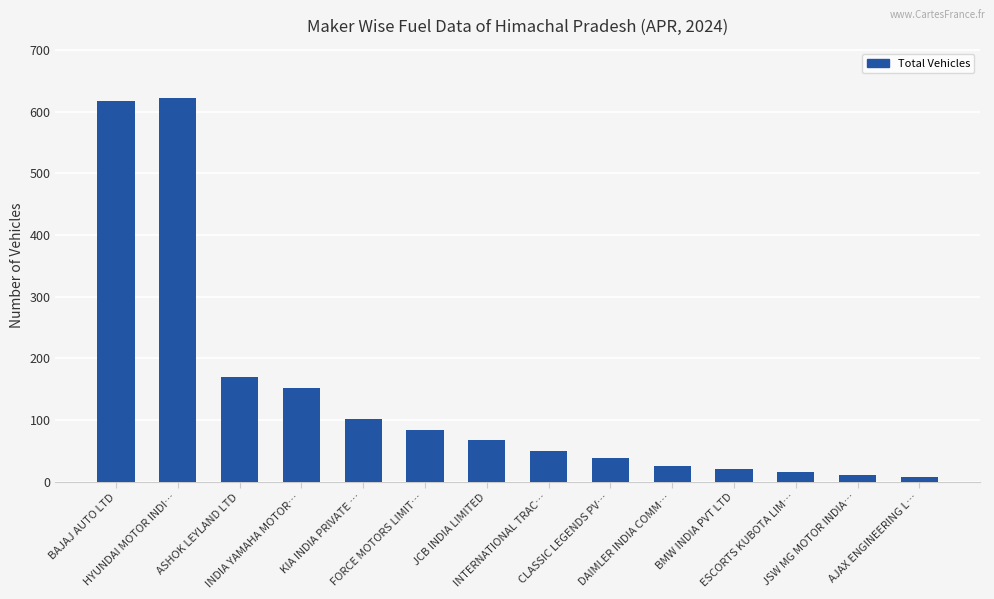

Is it true that the value at CLASSIC LEGENDS PV… is 38?

True